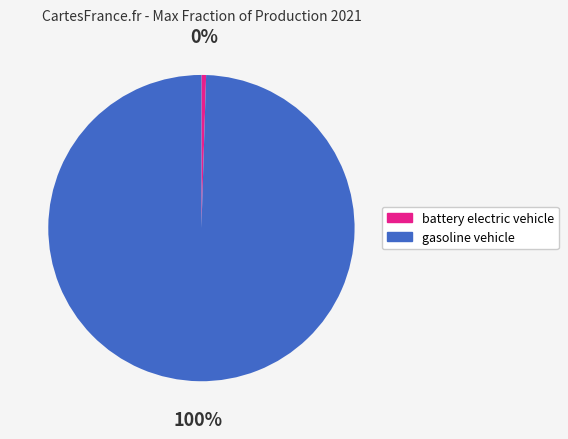

Which category has the smallest portion of the pie?

battery electric vehicle